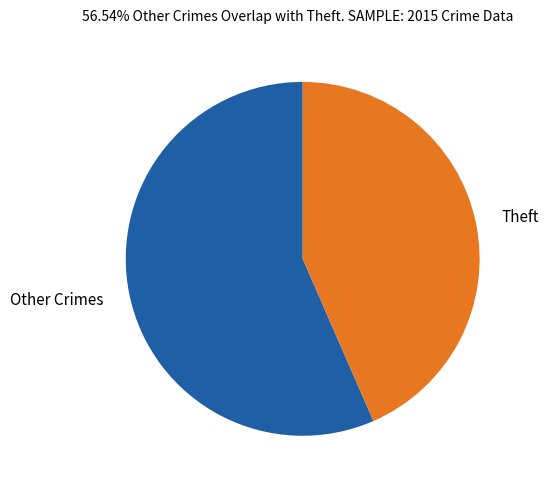

Between Theft and Other Crimes, which is larger?

Other Crimes